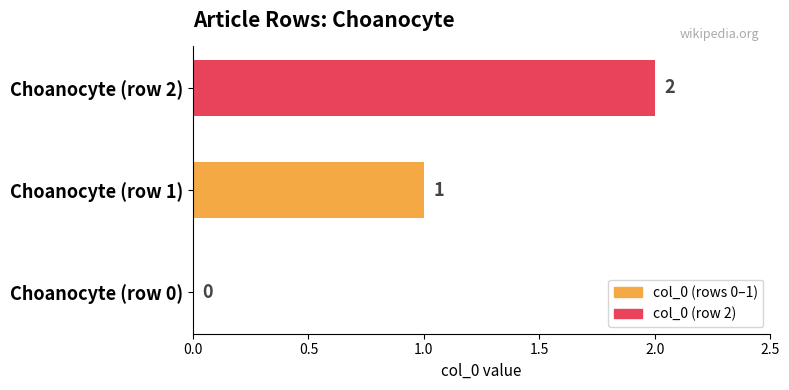

Are the bars horizontal?

Yes